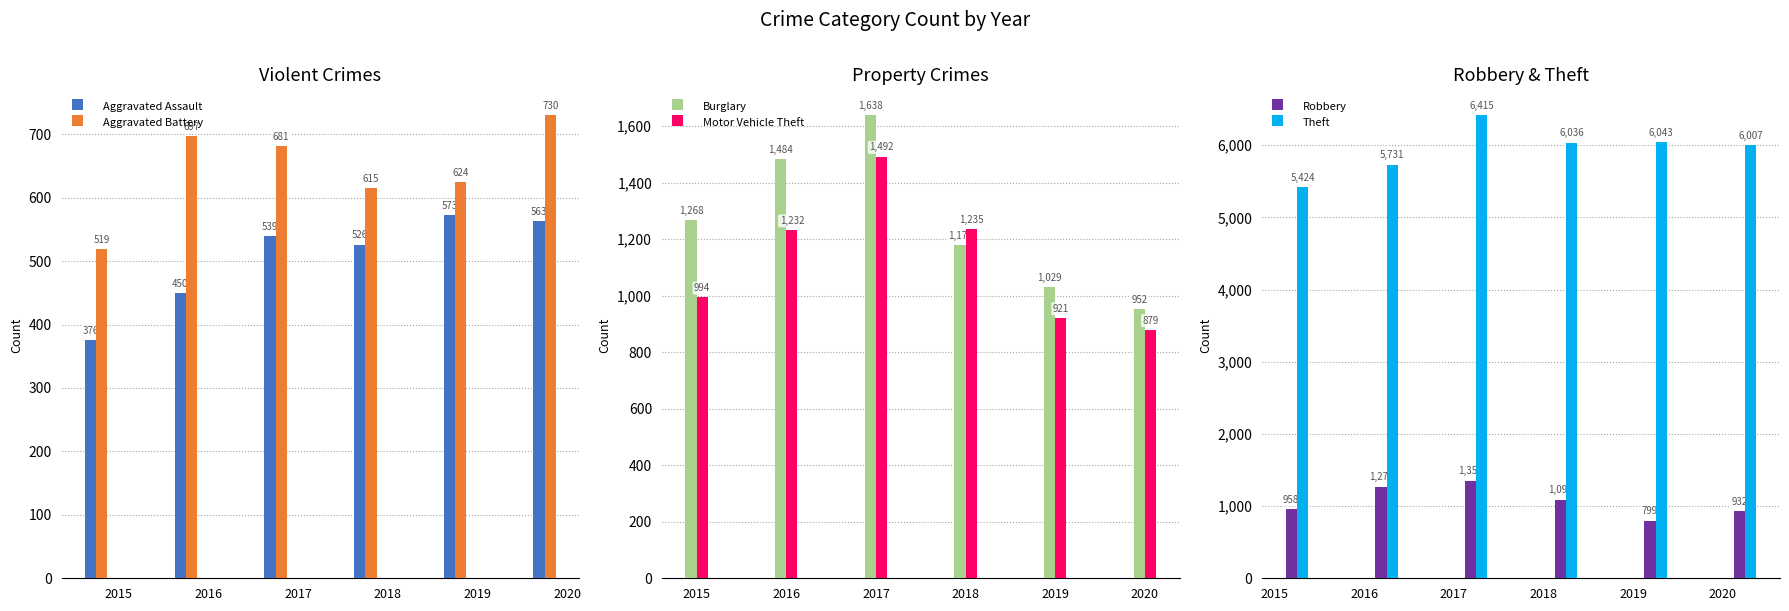

Between 2017 and 2019, which series saw the biggest shift?

Burglary